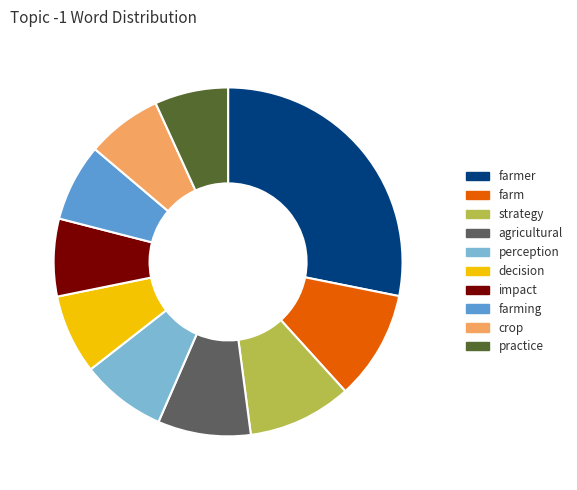

Is there any slice that represents more than half of the pie?

No